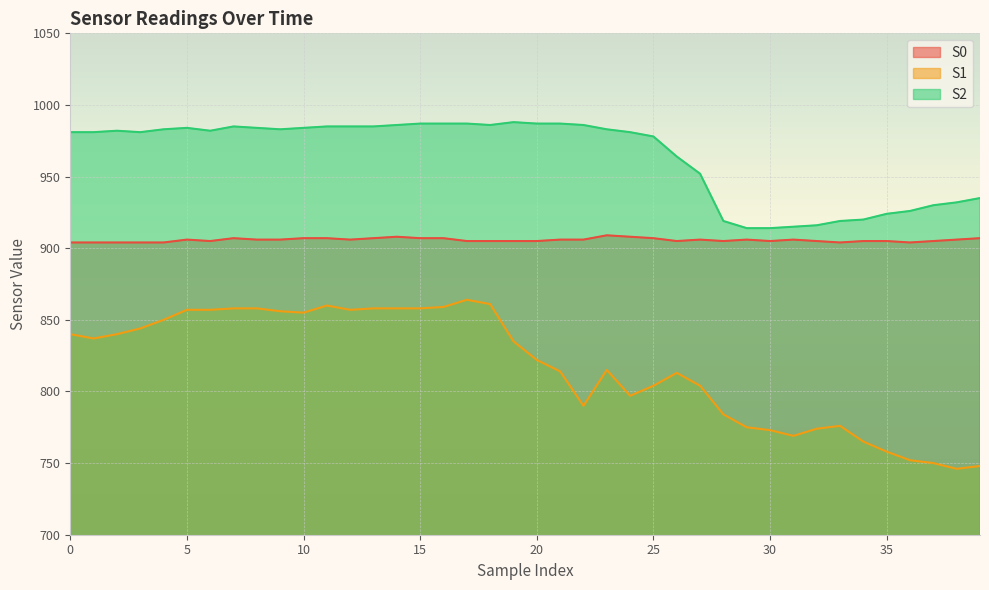

Reading left to right, list all the values displayed in this chart.

S0: 0=904	1=904	2=904	3=904	4=904	5=906	6=905	7=907	8=906	9=906	10=907	11=907	12=906	13=907	14=908	15=907	16=907	17=905	18=905	19=905	20=905	21=906	22=906	23=909	24=908	25=907	26=905	27=906	28=905	29=906	30=905	31=906	32=905	33=904	34=905	35=905	36=904	37=905	38=906	39=907
S1: 0=840	1=837	2=840	3=844	4=850	5=857	6=857	7=858	8=858	9=856	10=855	11=860	12=857	13=858	14=858	15=858	16=859	17=864	18=861	19=835	20=822	21=814	22=790	23=815	24=797	25=804	26=813	27=804	28=784	29=775	30=773	31=769	32=774	33=776	34=765	35=758	36=752	37=750	38=746	39=748
S2: 0=981	1=981	2=982	3=981	4=983	5=984	6=982	7=985	8=984	9=983	10=984	11=985	12=985	13=985	14=986	15=987	16=987	17=987	18=986	19=988	20=987	21=987	22=986	23=983	24=981	25=978	26=964	27=952	28=919	29=914	30=914	31=915	32=916	33=919	34=920	35=924	36=926	37=930	38=932	39=935